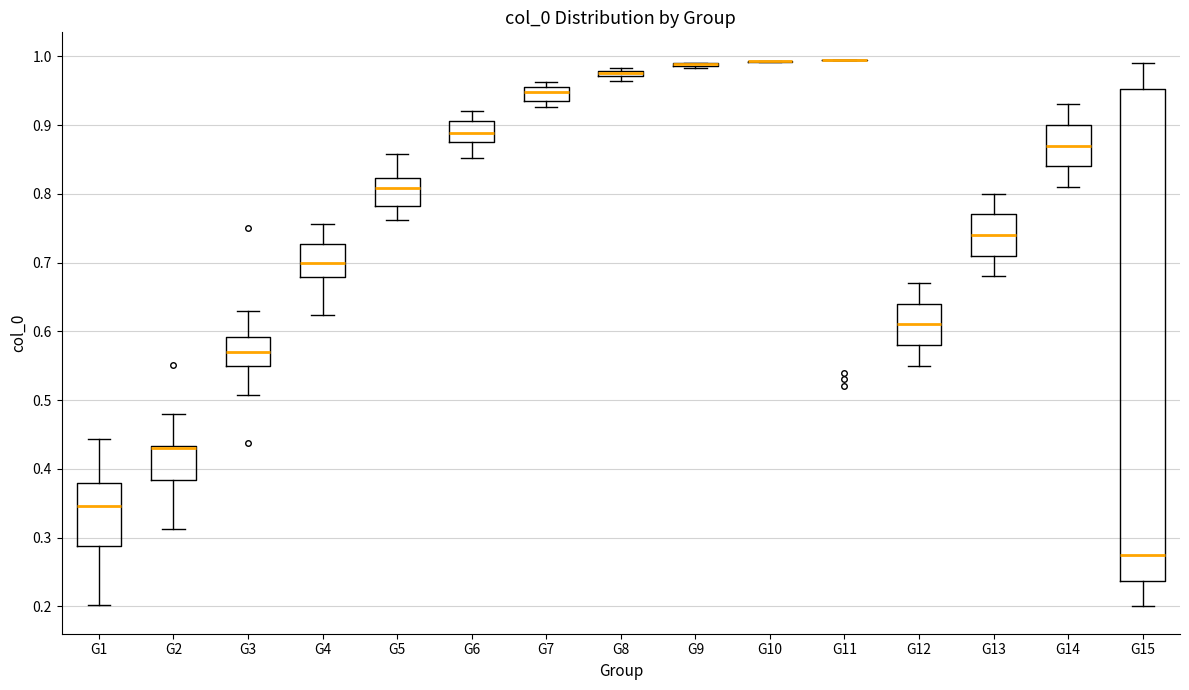

Which box is the tallest, from its lower edge to its upper edge?

G15